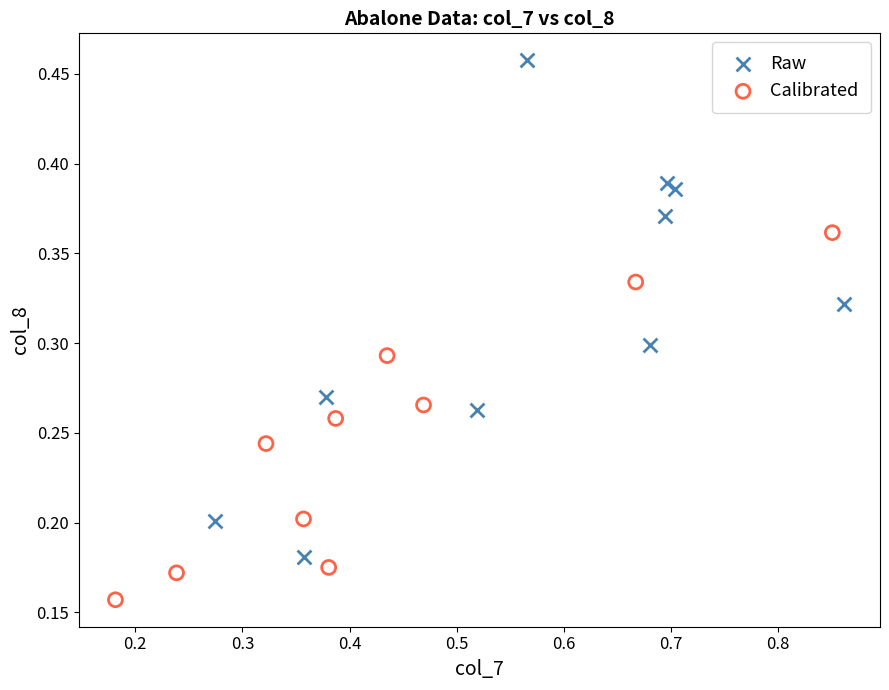

Which series has the largest Y range (max minus min)?

Raw